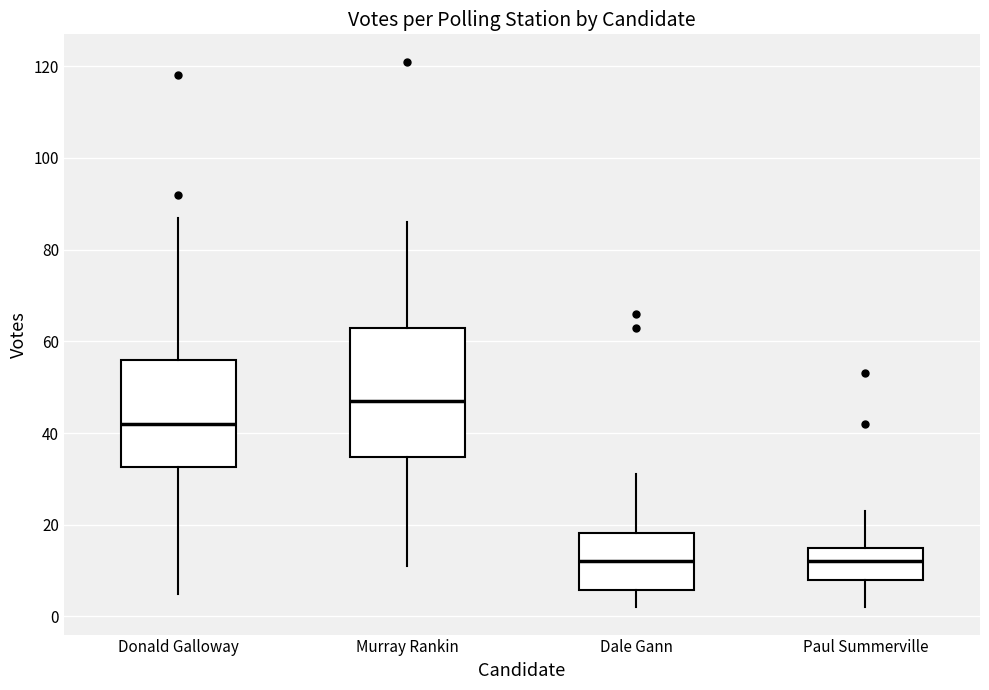

Reading left to right, read every box against the y-axis: the position of its median line, the range the box covers, and the ends of its whiskers. The values are not printed on the chart, so give them approximately, as read against the axis.

Donald Galloway: median 42, box 32 to 56, whiskers 6 to 88
Murray Rankin: median 48, box 34 to 64, whiskers 12 to 86
Dale Gann: median 12, box 6 to 18, whiskers 2 to 32
Paul Summerville: median 12, box 8 to 16, whiskers 2 to 24